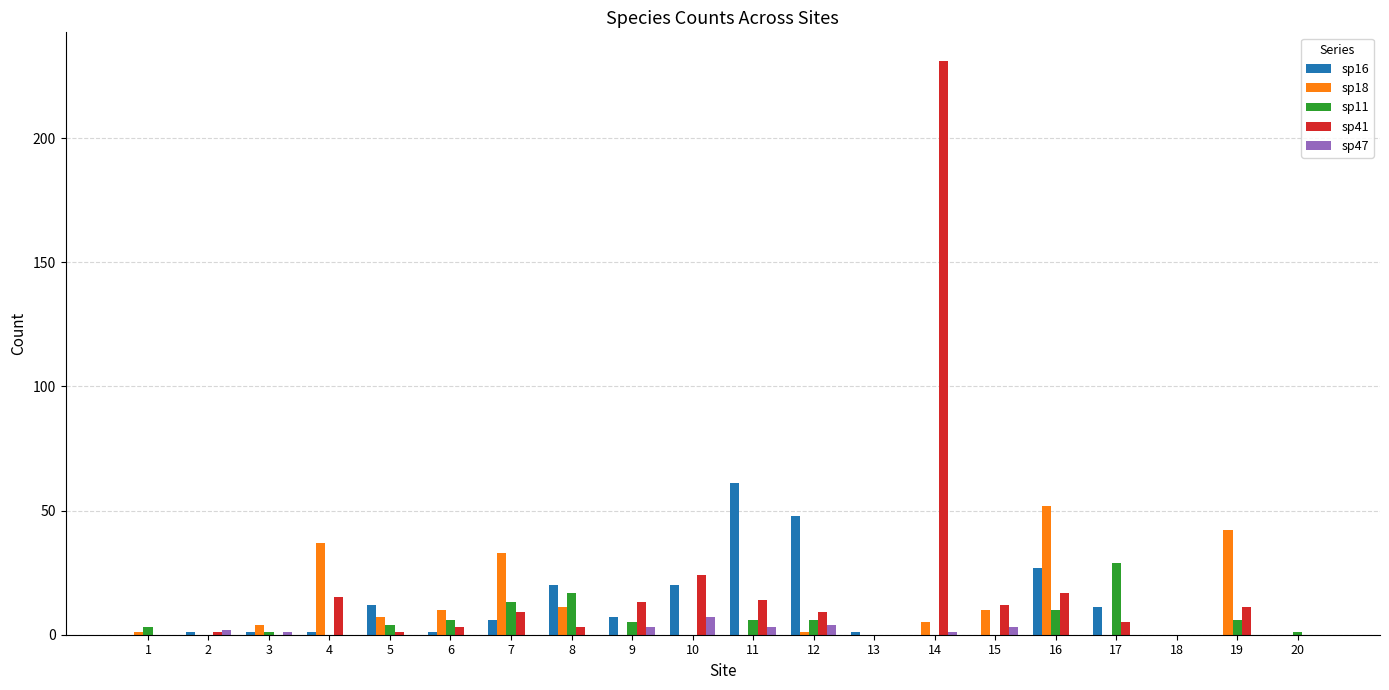

Which series has the largest range (max minus min)?

sp41